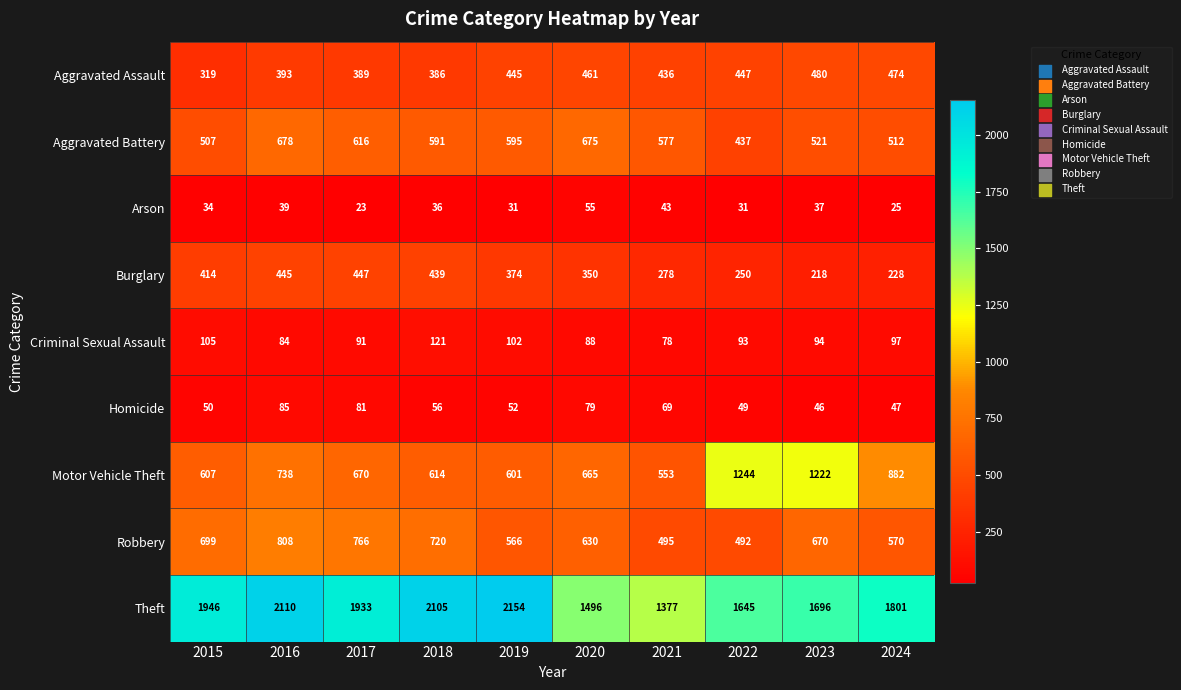

How many distinct data groups are displayed?

9